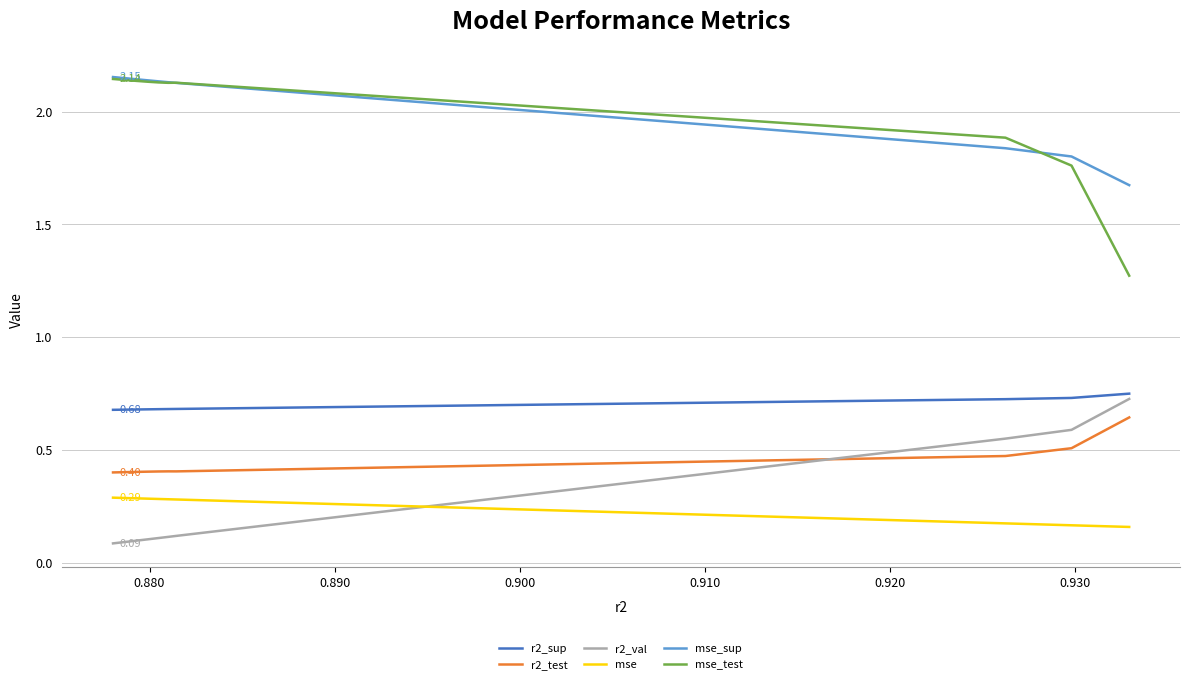

True or false: mse_sup and mse cross at least once.

False